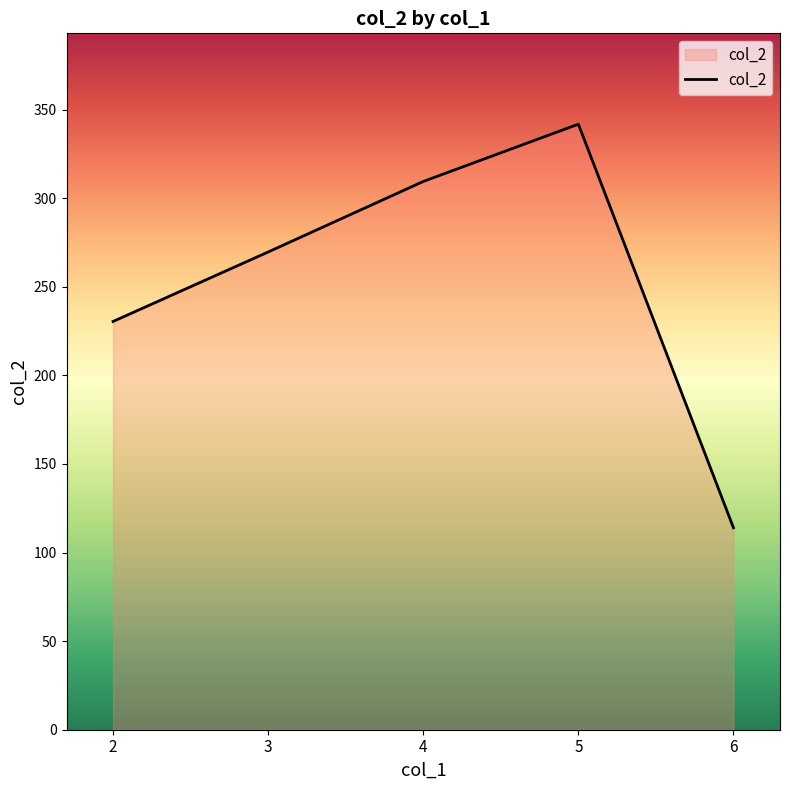

The value at 6 is 114.0. True or false?

True